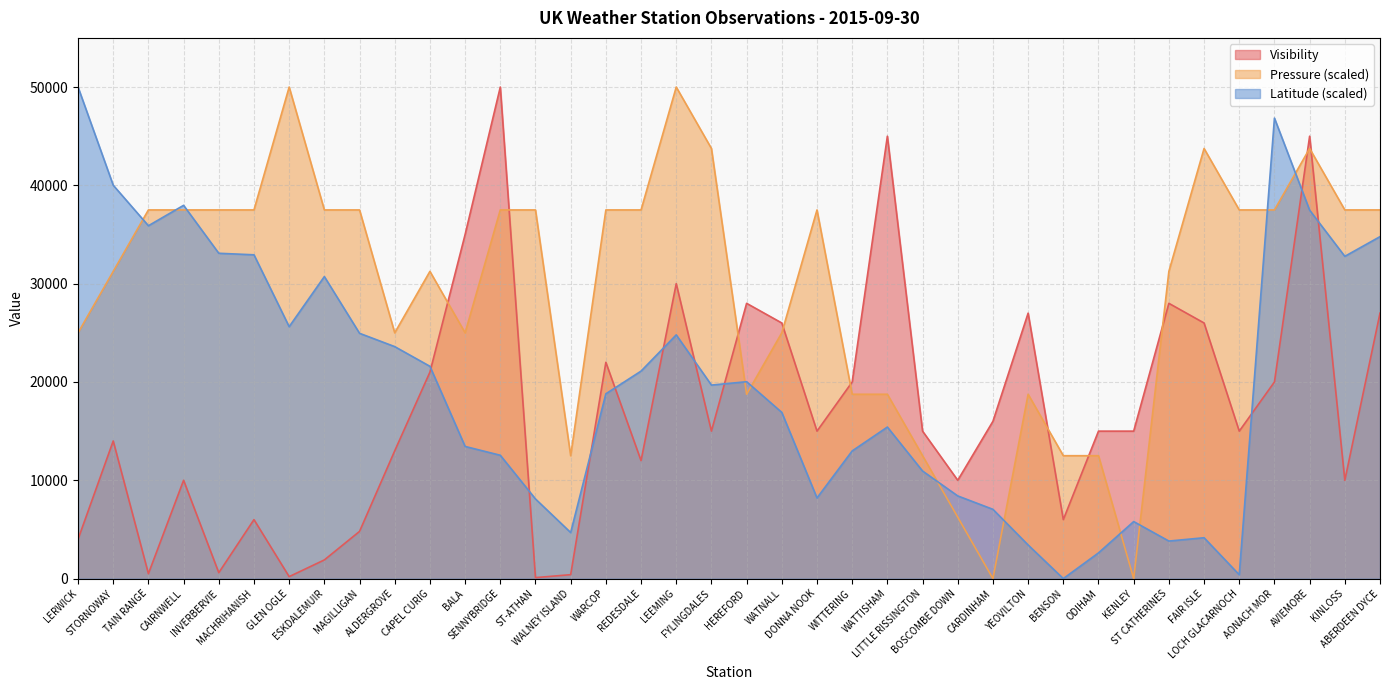

Which series has the largest total across all categories?

Pressure (scaled)